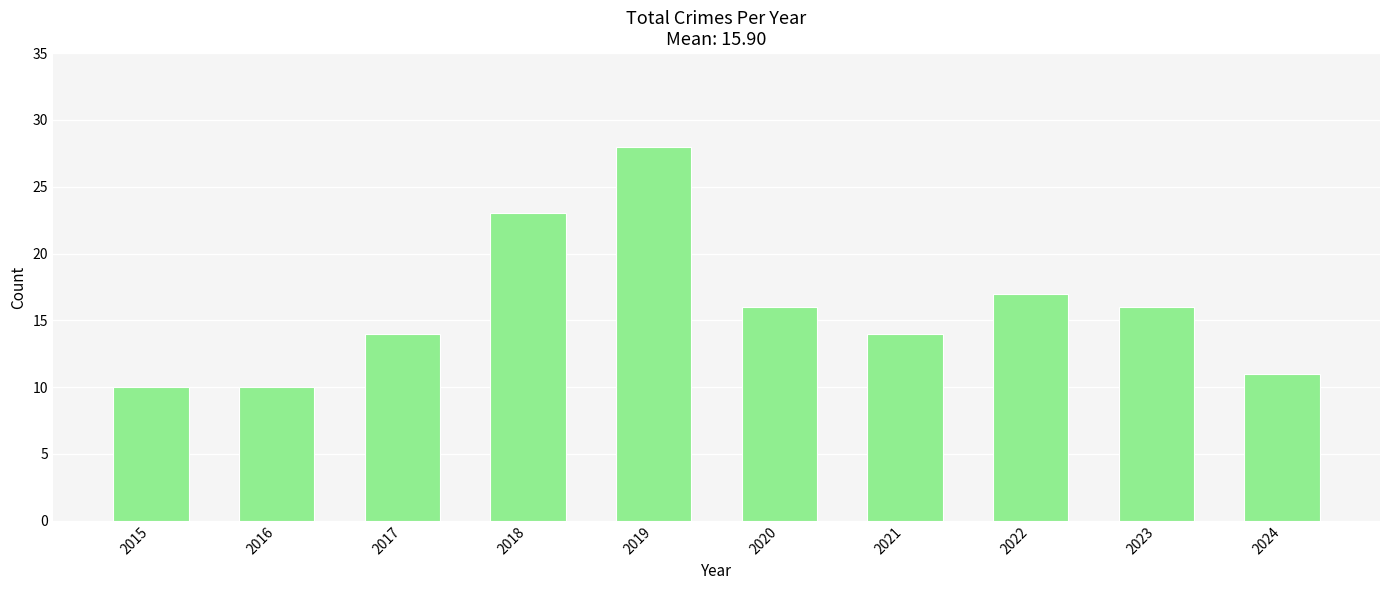

What is the sum of all values?

159